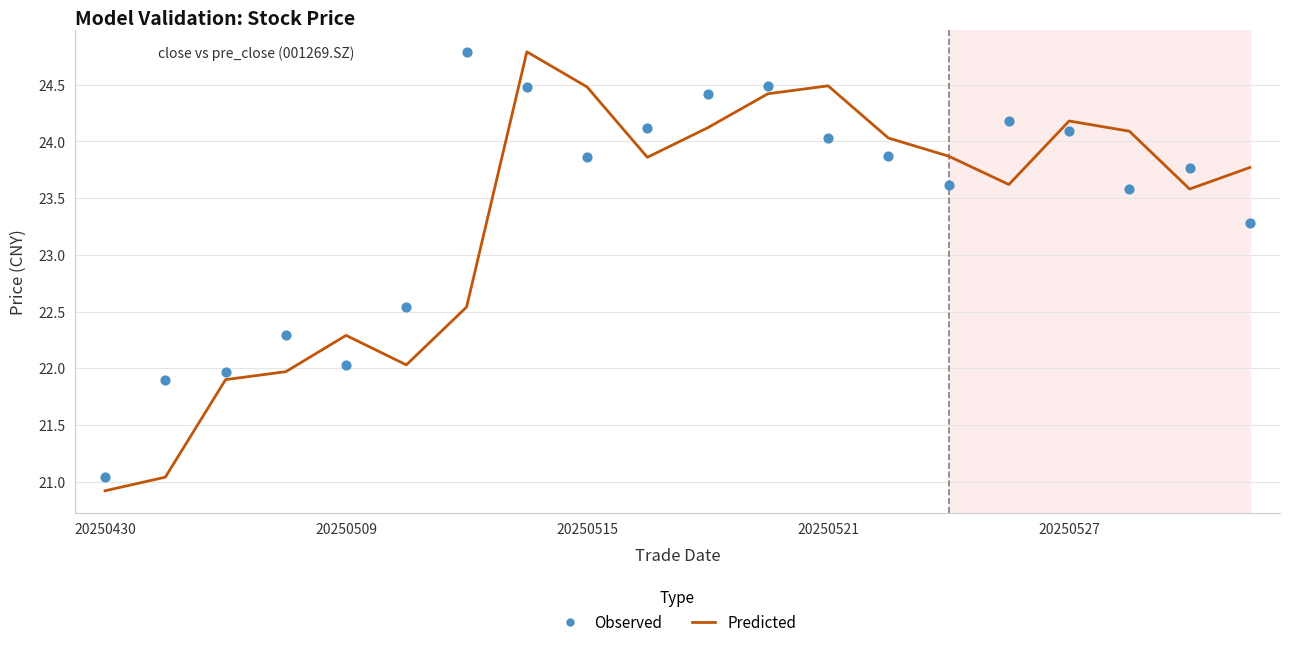

Which series has the largest total across all categories?

Observed